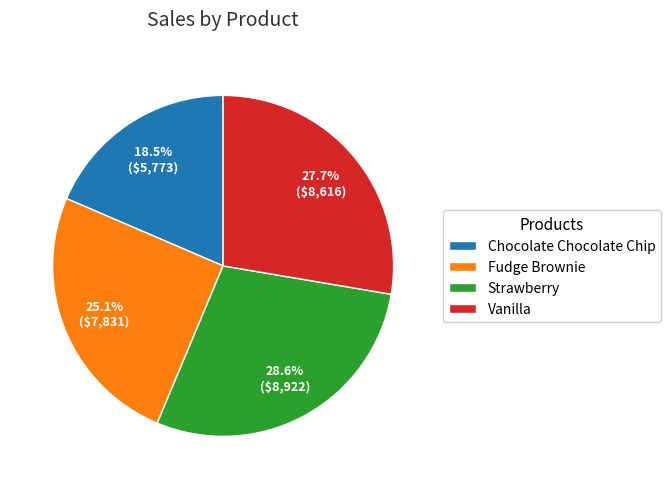

Between Chocolate Chocolate Chip and Fudge Brownie, which is larger?

Fudge Brownie